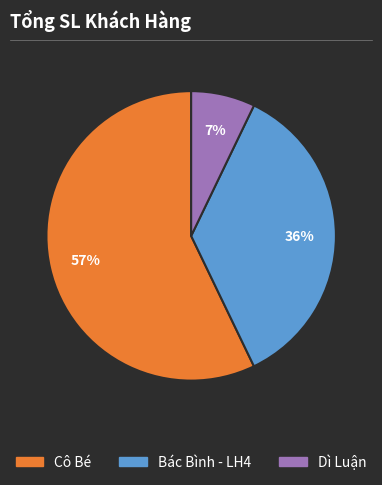

Which category has the smallest portion of the pie?

Dì Luận